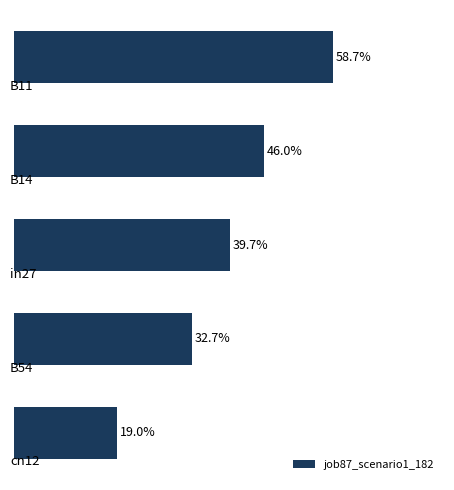

Are the bars horizontal?

Yes